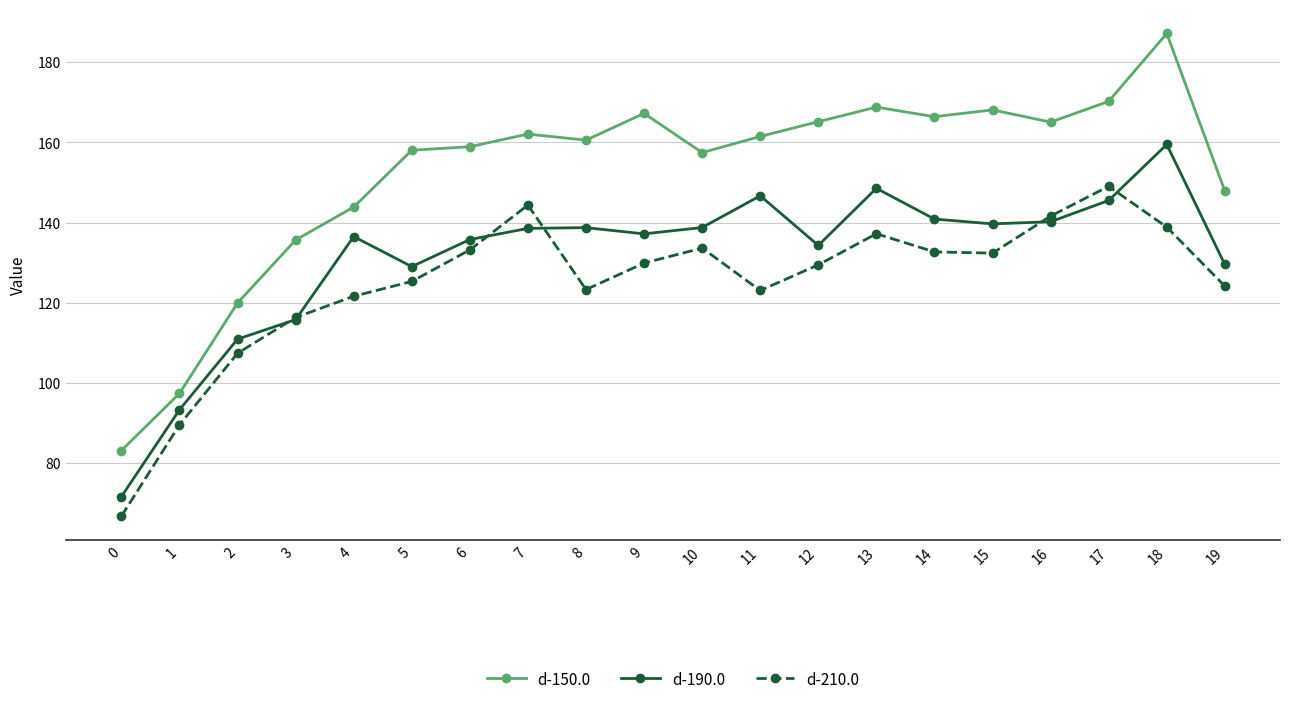

True or false: d-150.0 has a value of 135.7 at 3.

True